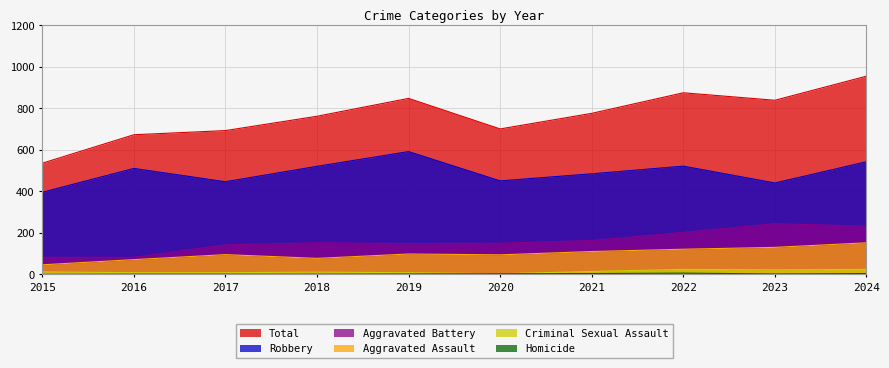

Is the value of Robbery at 2017 greater than the value of Criminal Sexual Assault at 2022?

Yes